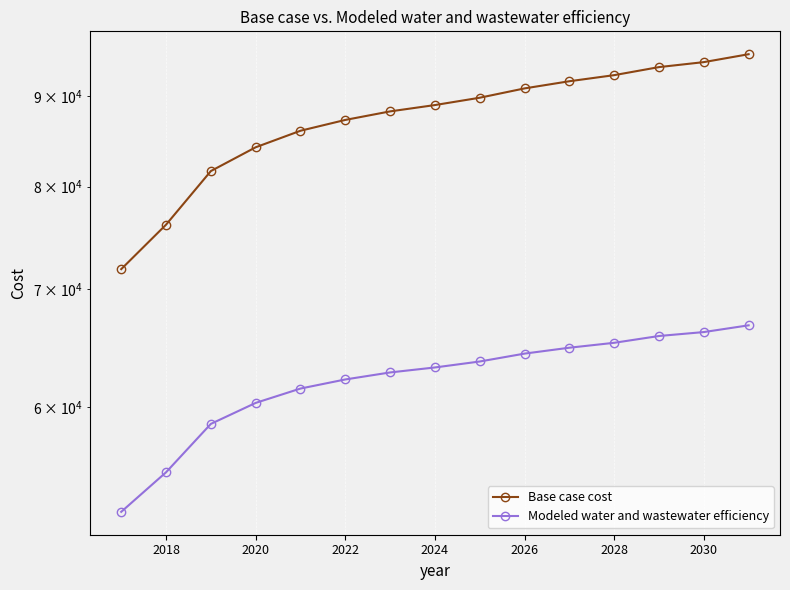

Reading left to right, transcribe all the data shown in this chart.

Base case cost: 71833.8	76118.1	81626.1	84194.8	86028.5	87249.8	88226.0	88957.1	89810.4	90908.2	91761.2	92491.6	93466.6	94074.5	95049.3
Modeled water and wastewater efficiency: 52360.2	55129.0	58717.4	60345.3	61484.7	62217.2	62788.1	63197.3	63690.2	64348.2	64844.5	65260.8	65842.2	66180.0	66764.6